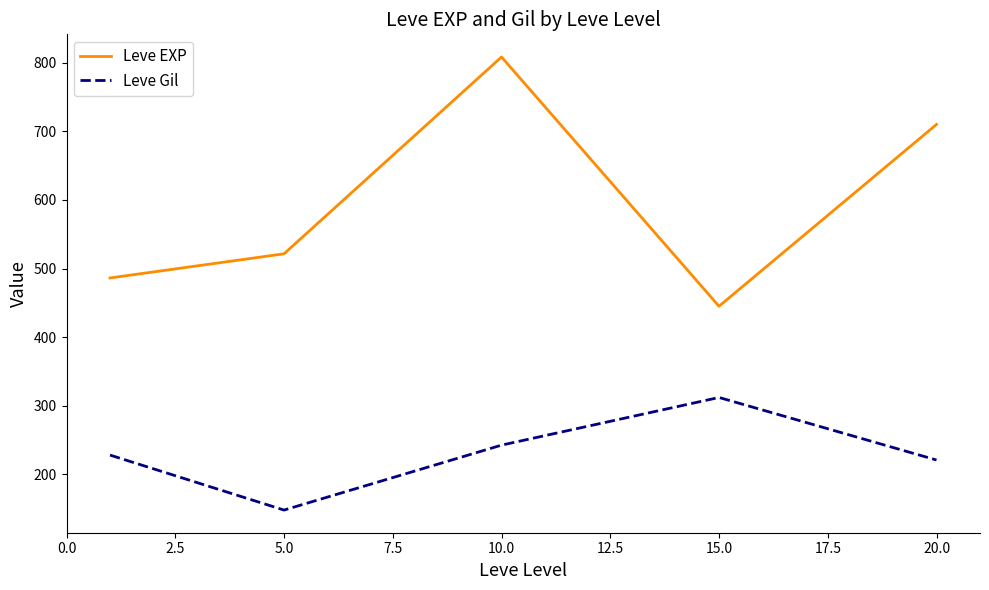

What is the difference between the maximum and second lowest values in the Leve Gil series?

91.2